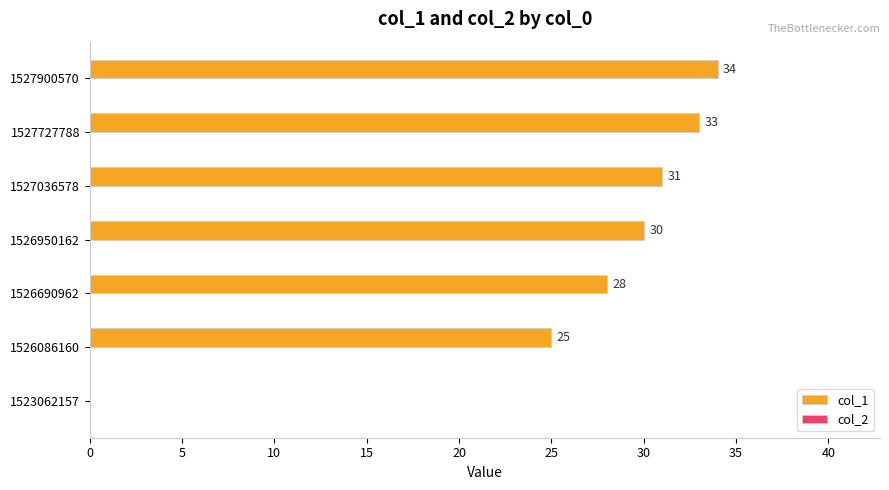

What is the sum of the values at 1527900570 and 1527036578?

65